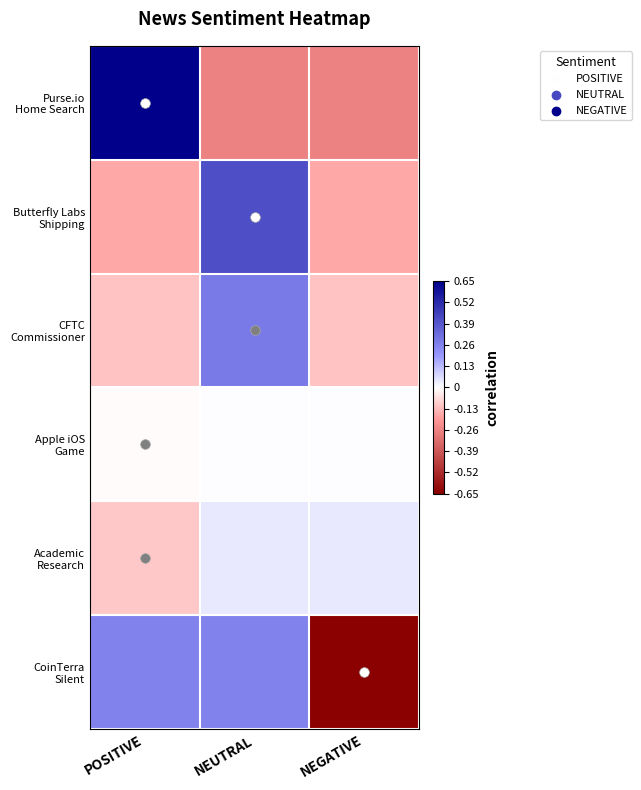

What is the total value across all series at POSITIVE?

0.5